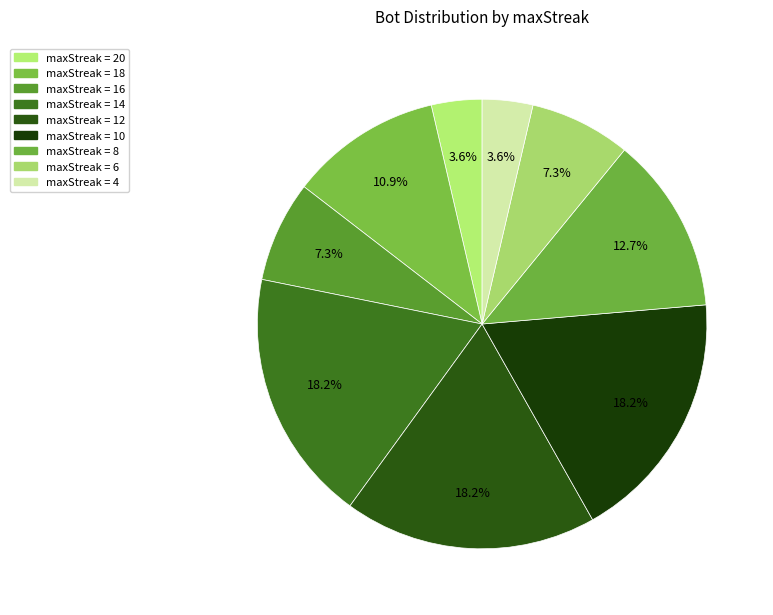

To the nearest percent, what is the average slice percentage?

11%